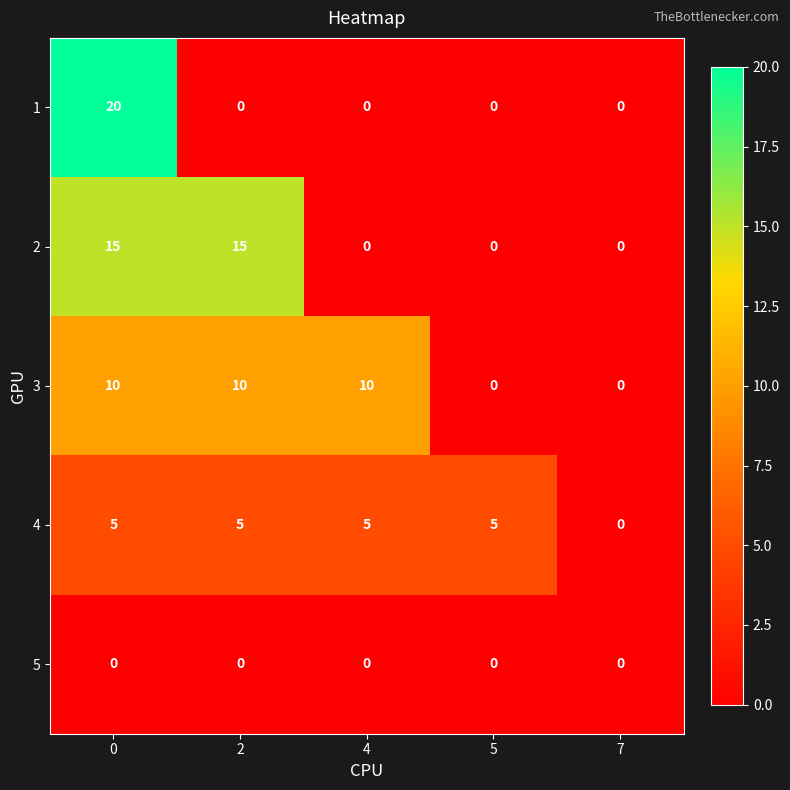

The 4 series shows 3 at 4. True or false?

False